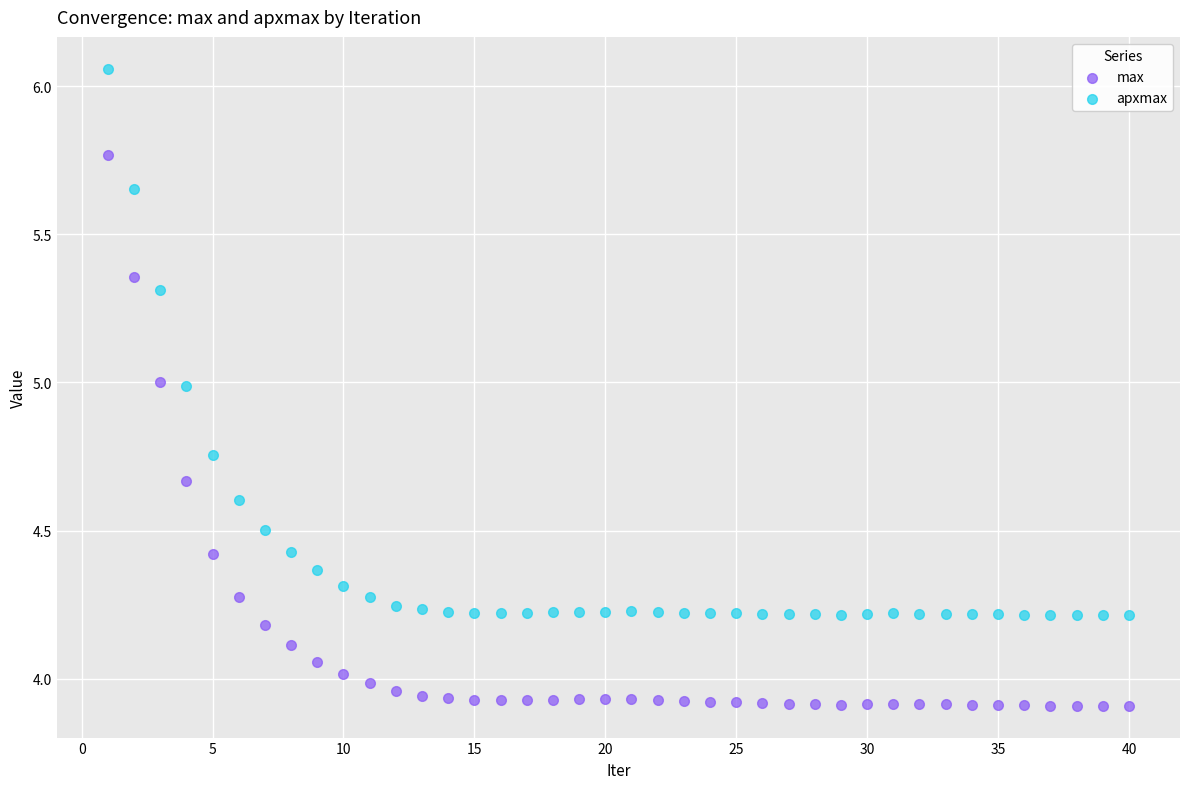

Which series reaches the minimum Y coordinate?

max